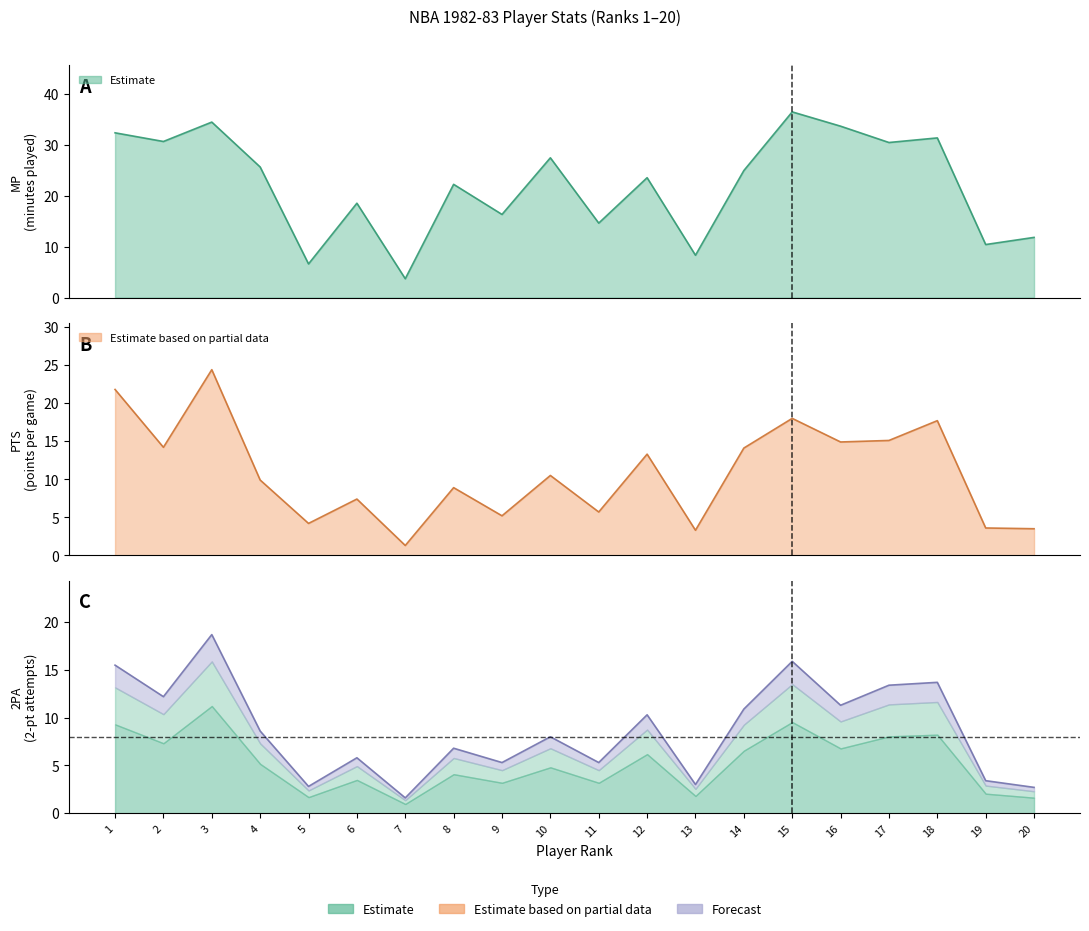

What is the minimum value for 2PA upper?

1.6